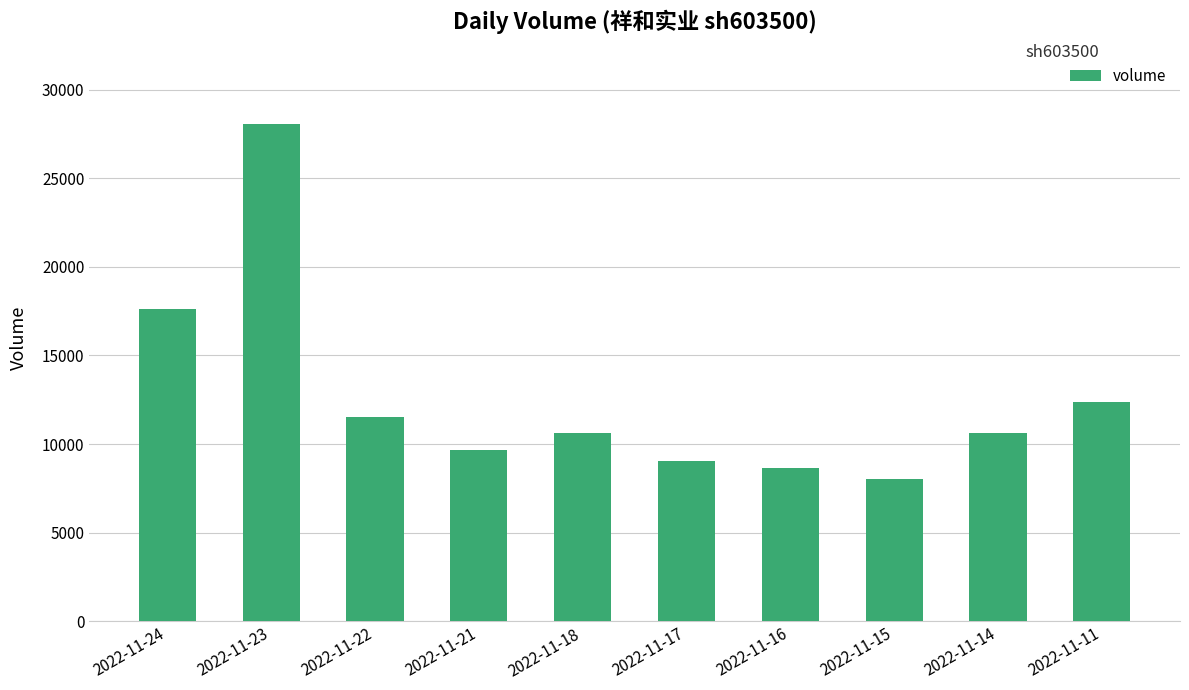

The value at 2022-11-11 is 3537. True or false?

False